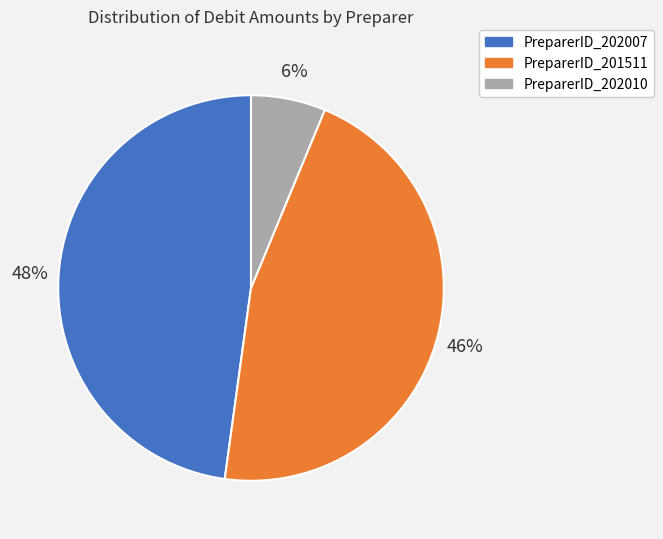

To the nearest percent, what is the average slice percentage?

33%